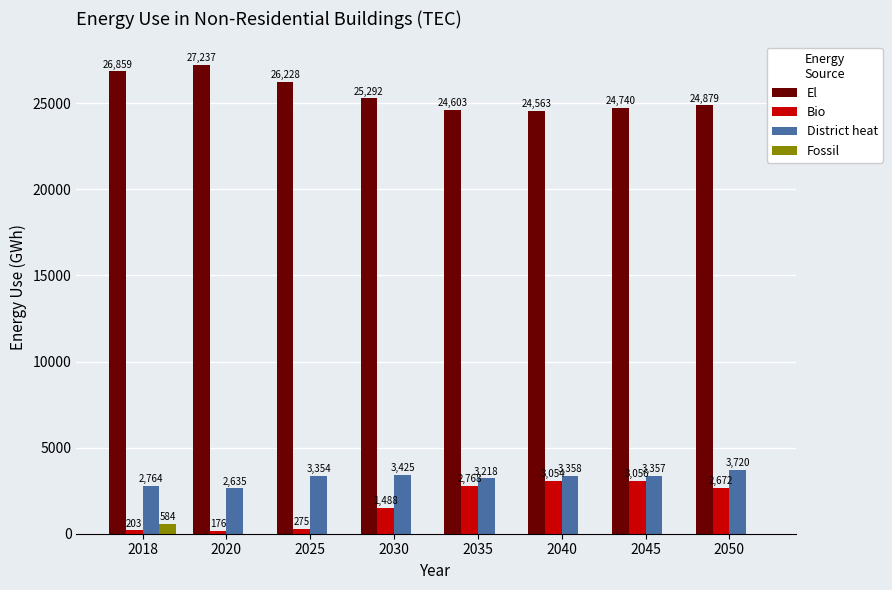

What is the greatest value displayed?

27236.9